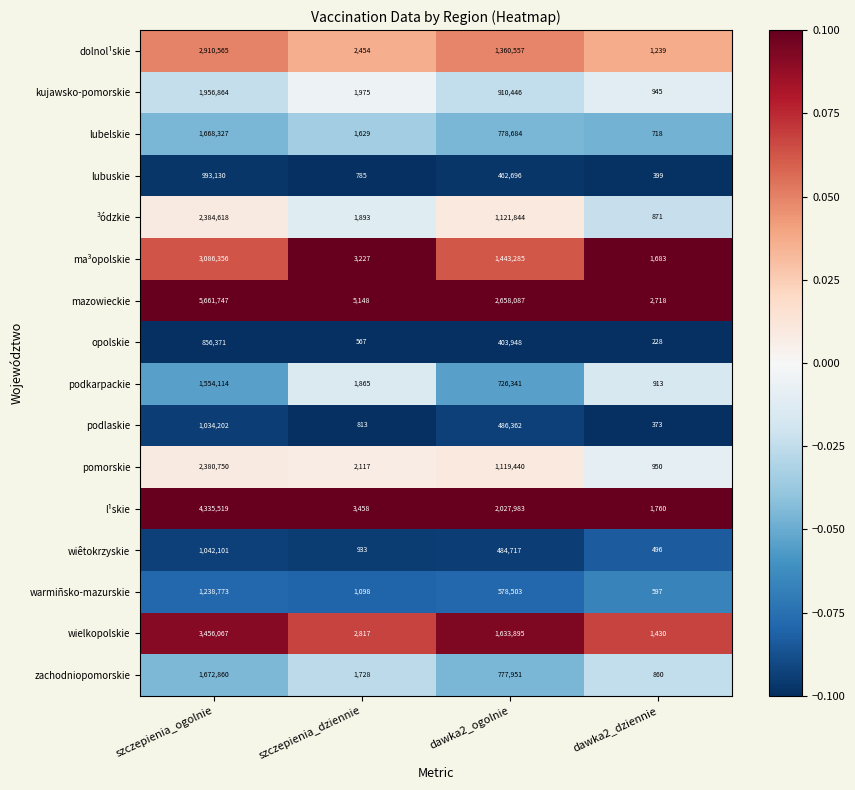

What is the difference between the highest and lowest values at dawka2_dziennie?

2490